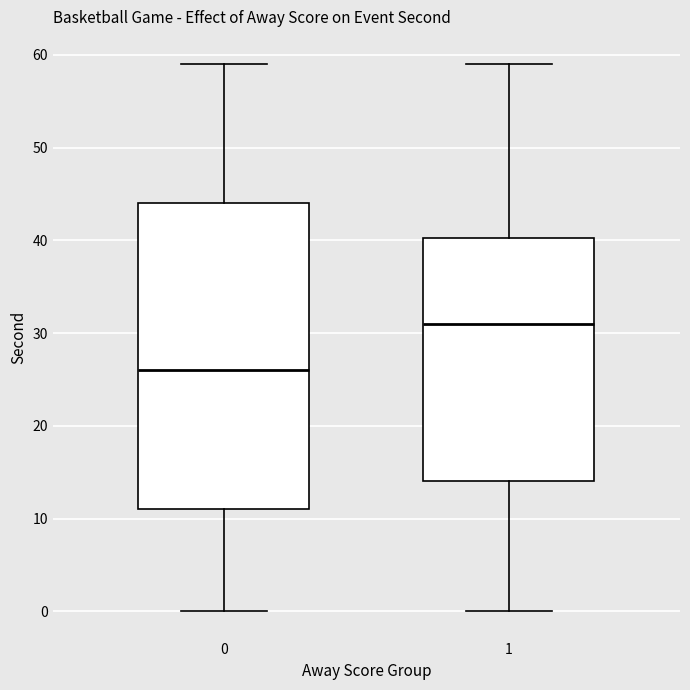

Reading left to right, read every box against the y-axis: the position of its median line, the range the box covers, and the ends of its whiskers. The values are not printed on the chart, so give them approximately, as read against the axis.

0: median 26, box 11 to 44, whiskers 0 to 59
1: median 31, box 14 to 40, whiskers 0 to 59